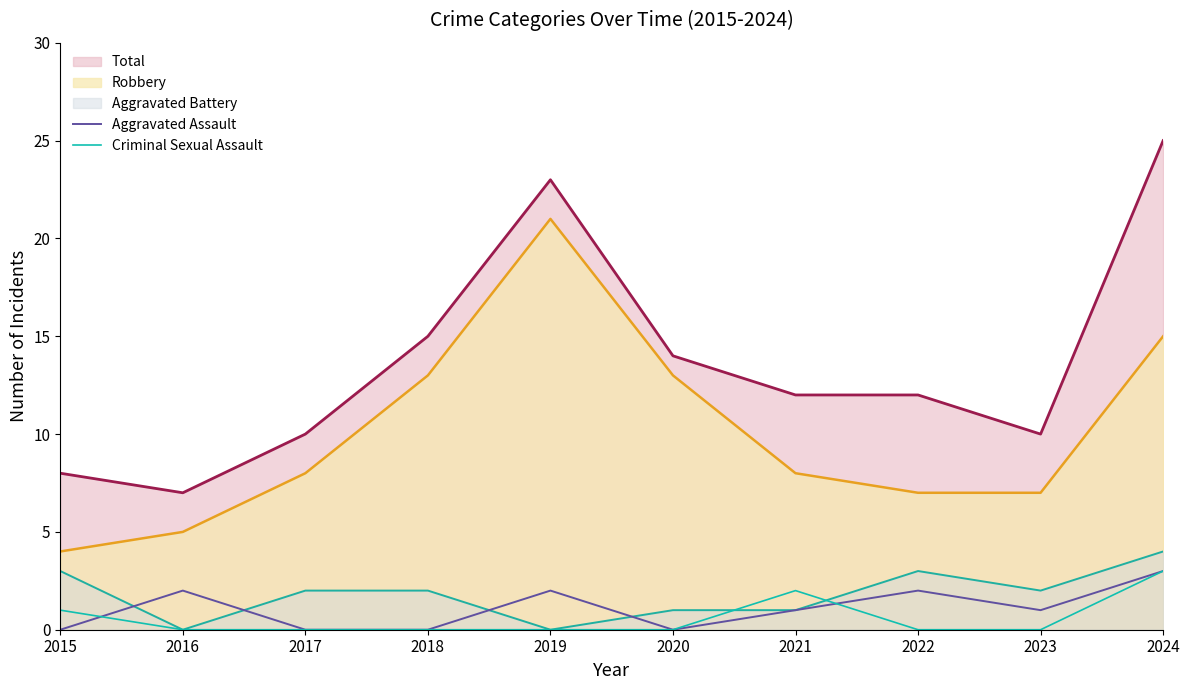

What is the sum of all Aggravated Assault values?

11